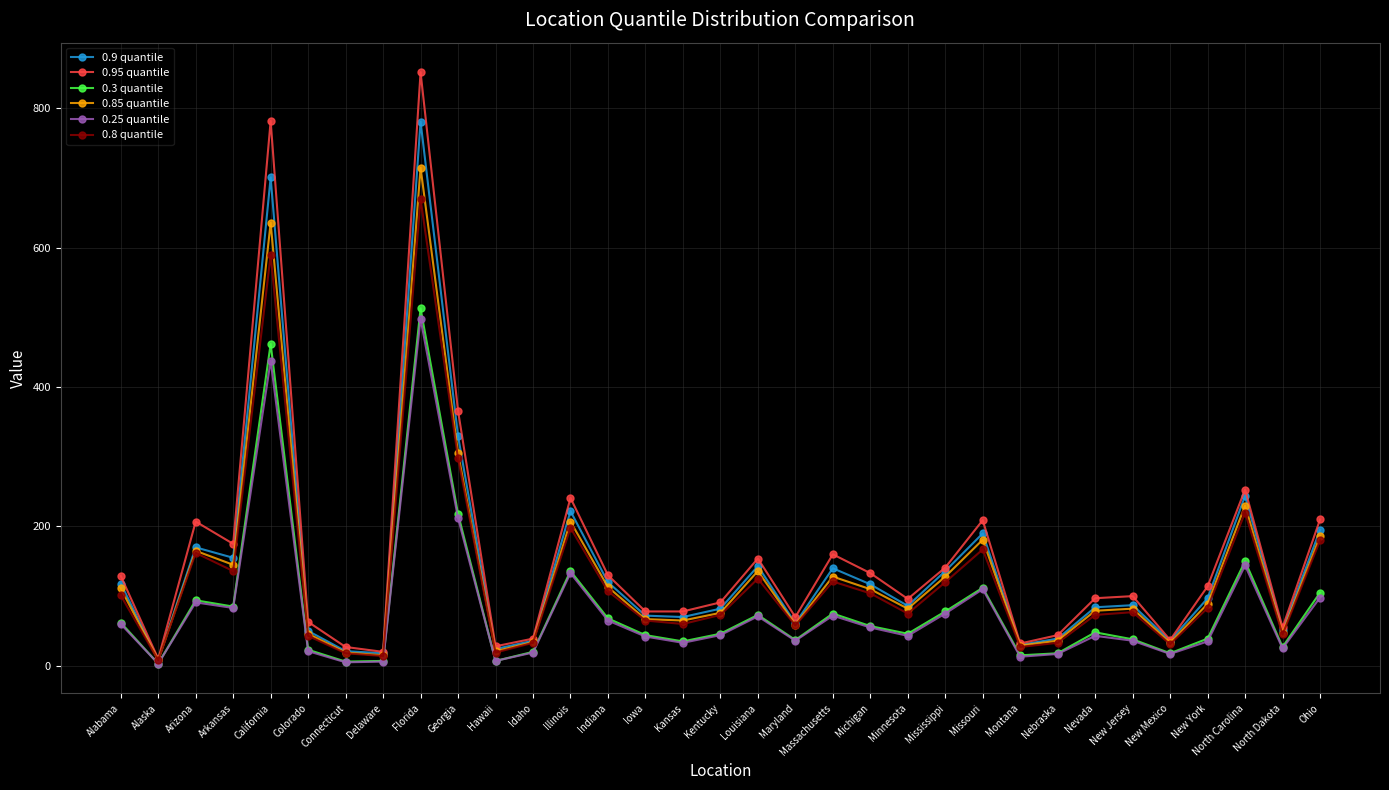

Which series has the widest spread of values?

0.95 quantile